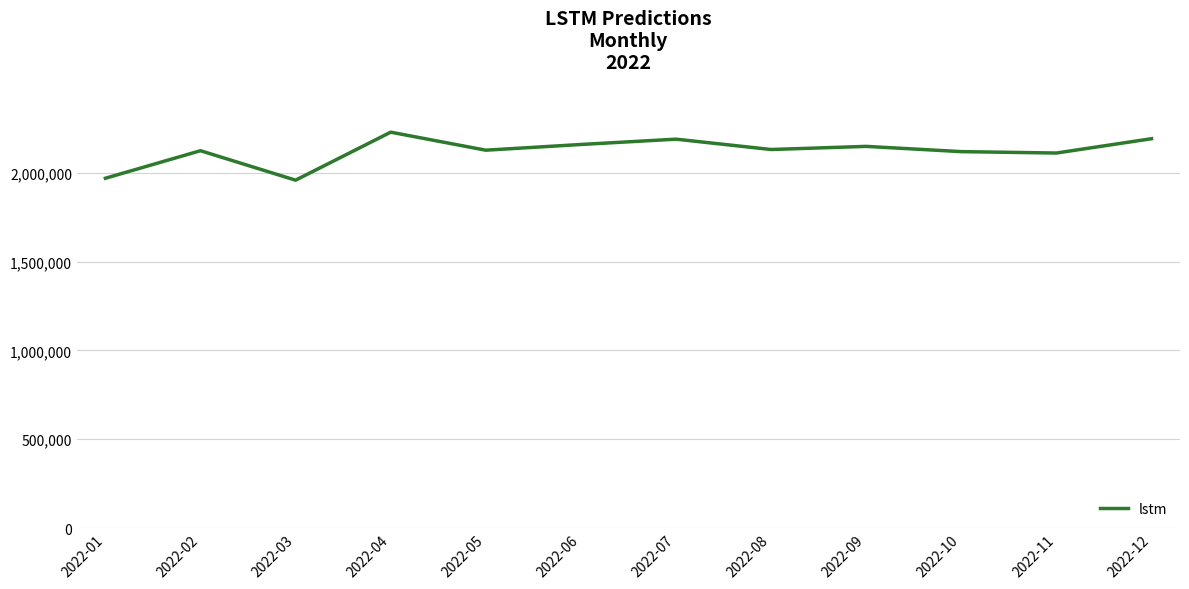

The value at 2022-12 is 1119294.7. True or false?

False